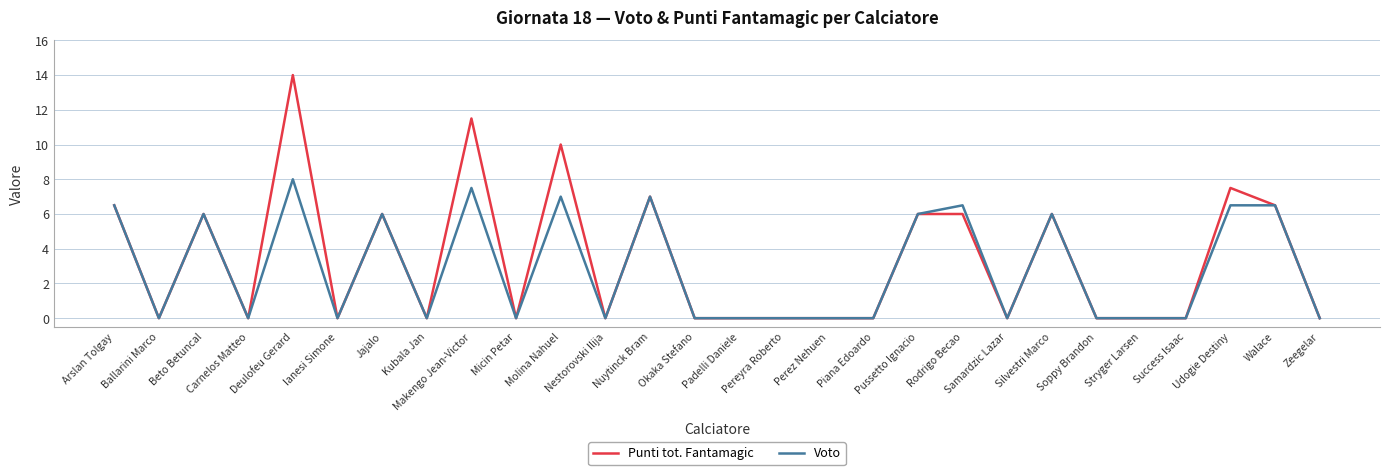

What is the greatest value displayed?

14.0